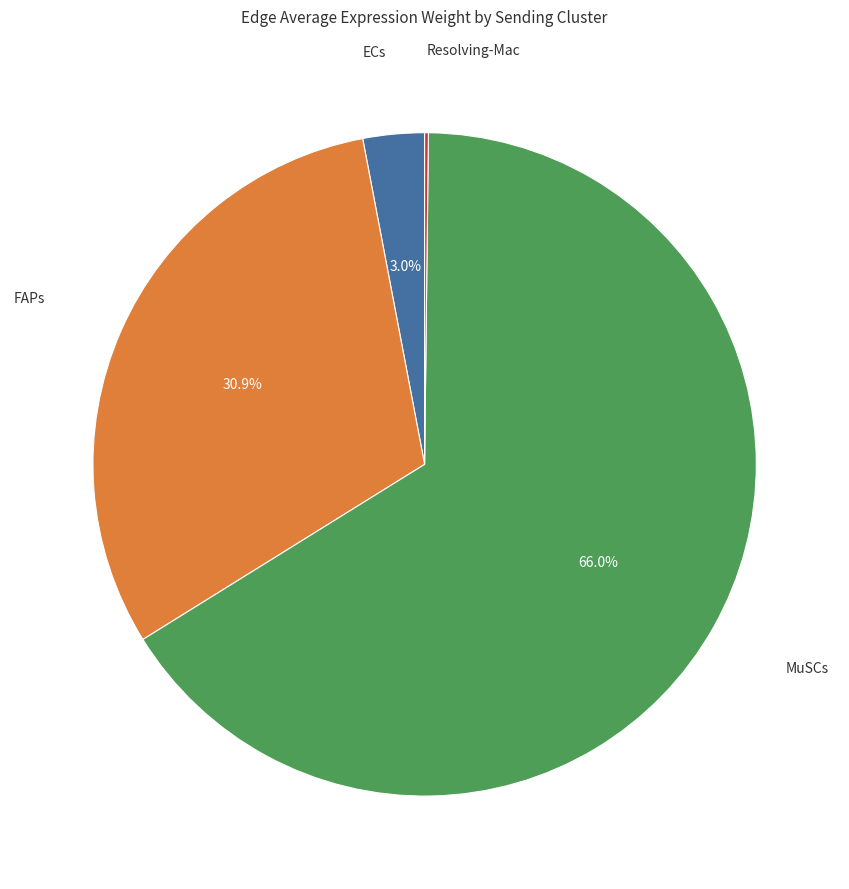

Is there a majority slice in this chart?

Yes